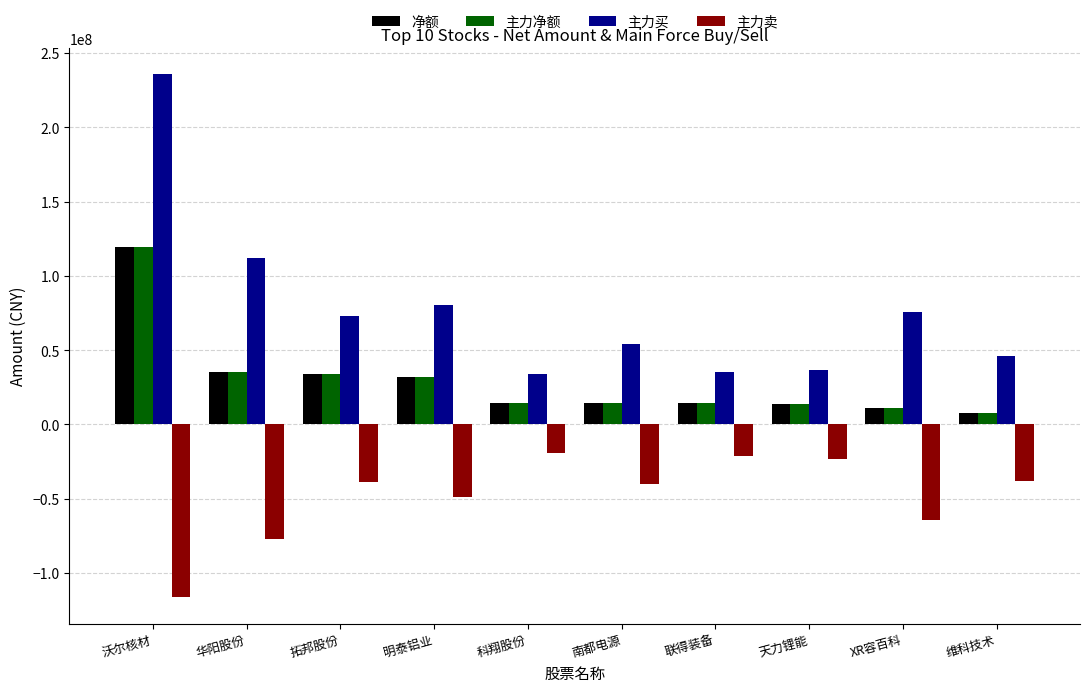

What is the difference between the second highest and minimum values in the 净额 series?

27609219